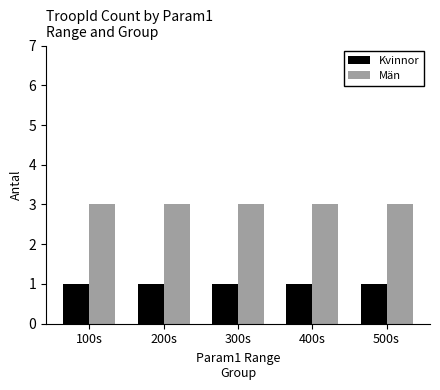

What is the label of the 5th bar from the left?

500s